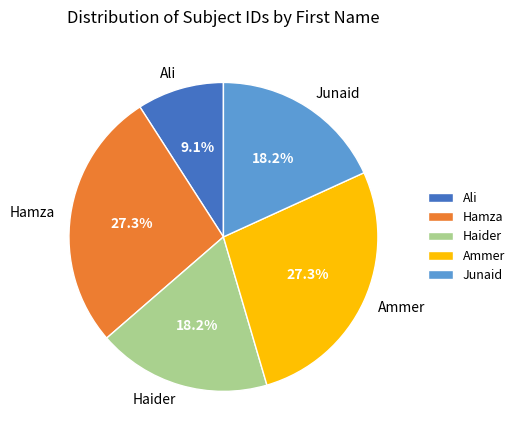

What percentage do Haider and Ammer together represent?

45.5%